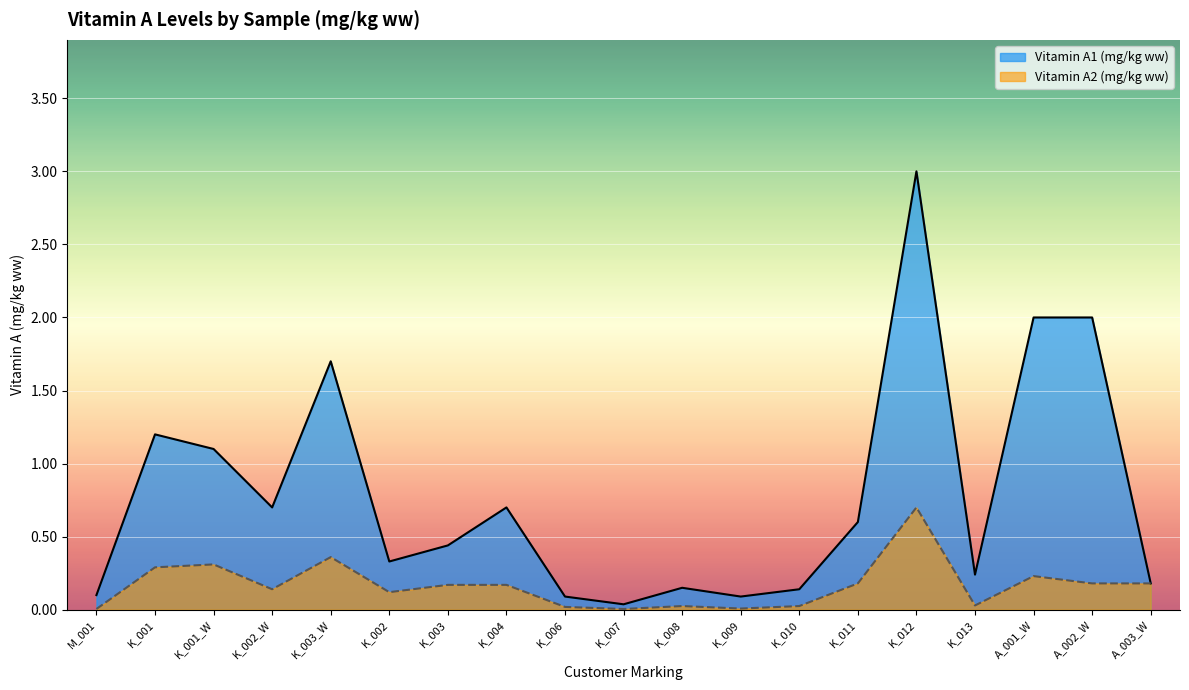

At which category does Vitamin A2 (mg/kg ww) reach its first local valley?

K_002_W